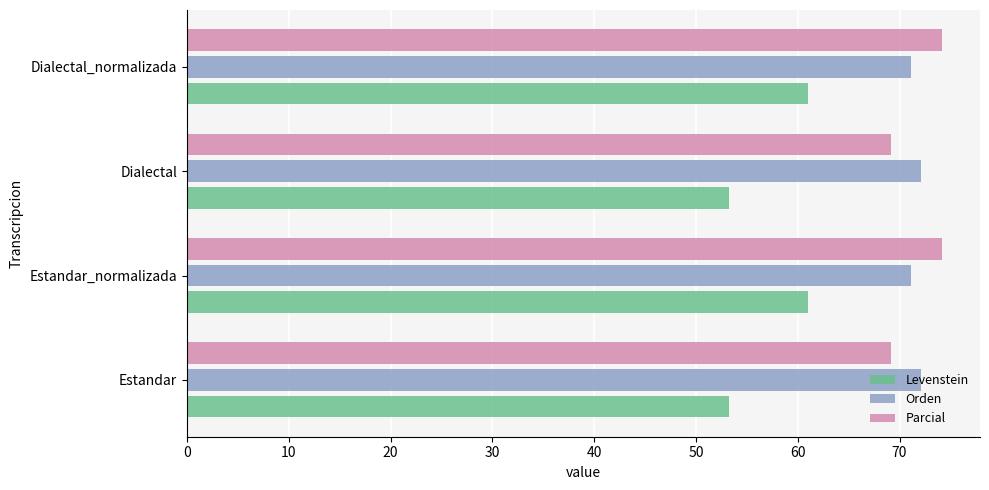

At how many categories does at least one series exceed 64?

4